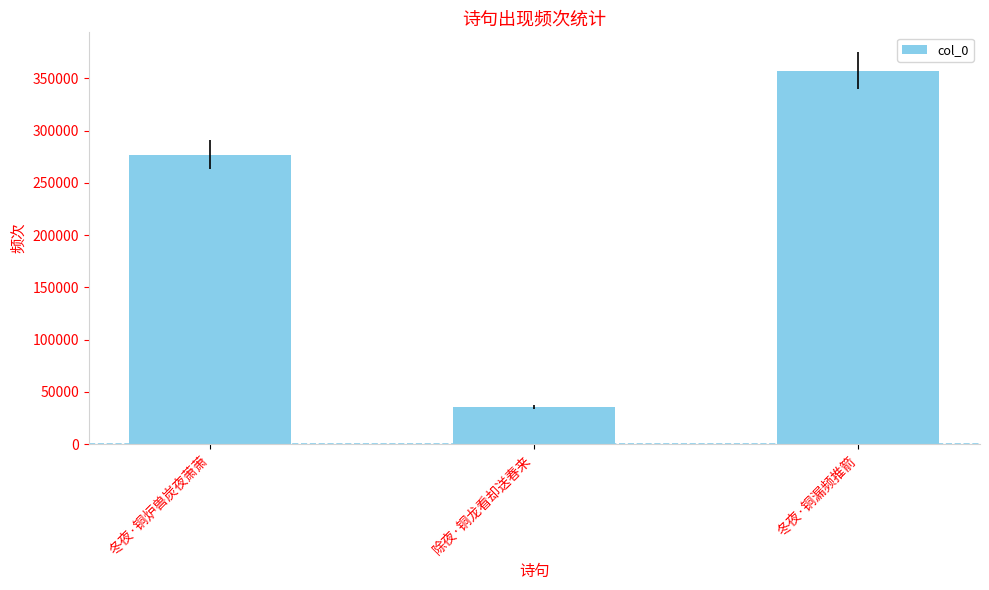

Where is the data nearest to the value 196352?

冬夜·铜炉兽炭夜萧萧